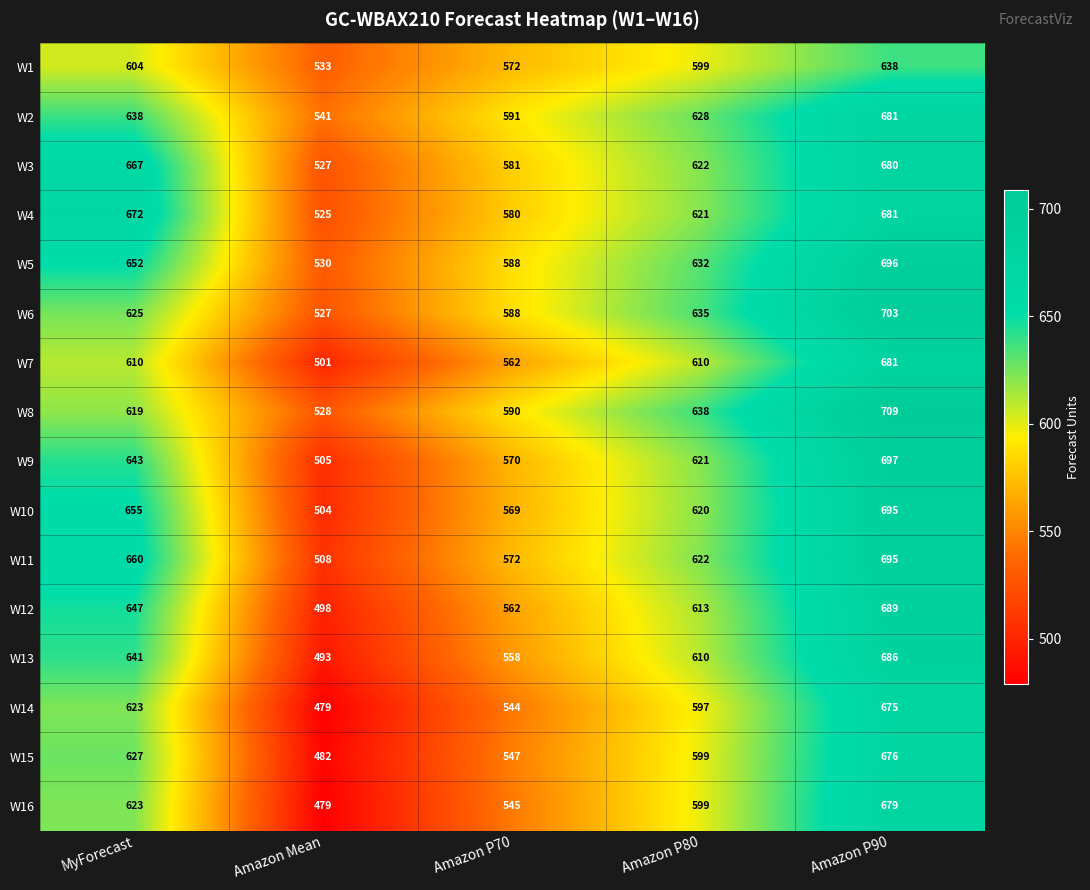

The W1 series shows 1063 at Amazon P90. True or false?

False